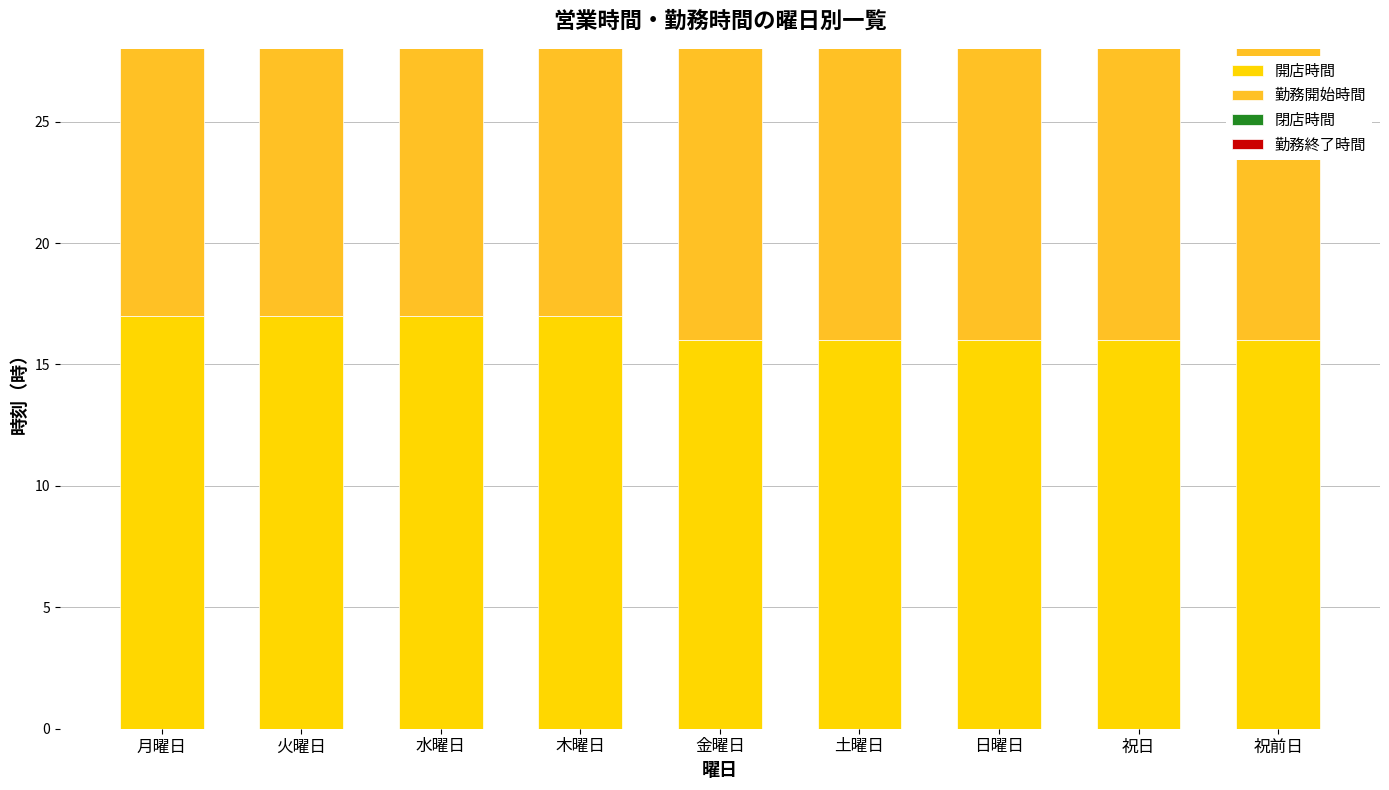

Reading right to left, transcribe all the data shown in this chart.

開店時間: 16.0	16.0	16.0	16.0	16.0	17.0	17.0	17.0	17.0
勤務開始時間: 15.5	15.5	15.5	15.5	15.5	16.5	16.5	16.5	16.5
閉店時間: 25.0	24.0	24.0	25.0	25.0	24.0	24.0	24.0	24.0
勤務終了時間: 26.0	25.0	25.0	26.0	26.0	25.0	25.0	25.0	25.0